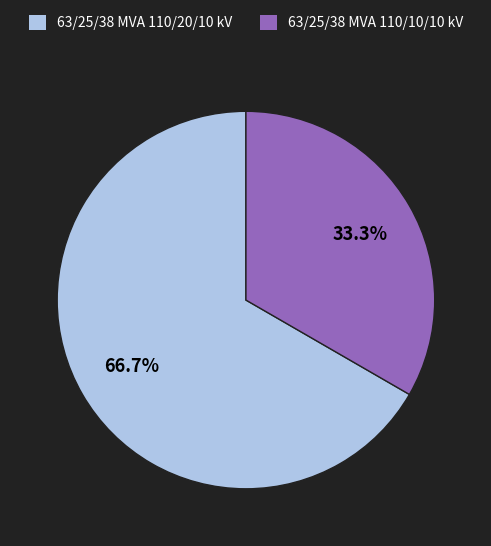

To the nearest percent, what is the difference between the largest and smallest slice percentages?

33%